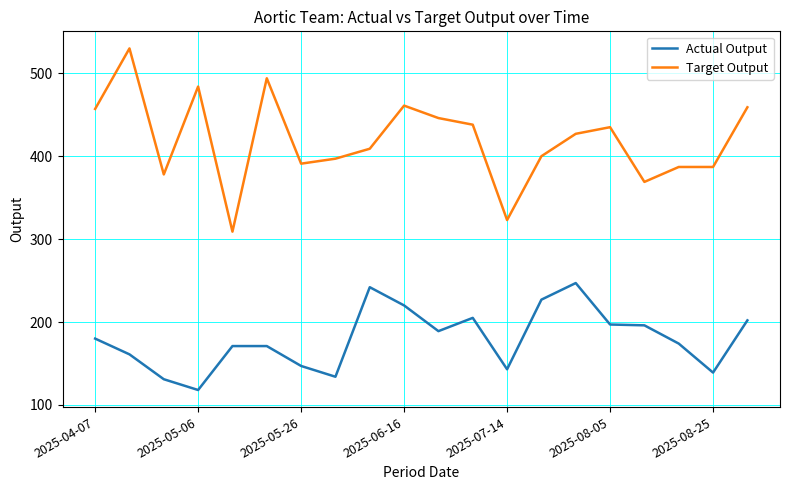

True or false: Target Output and Actual Output intersect in this chart.

False